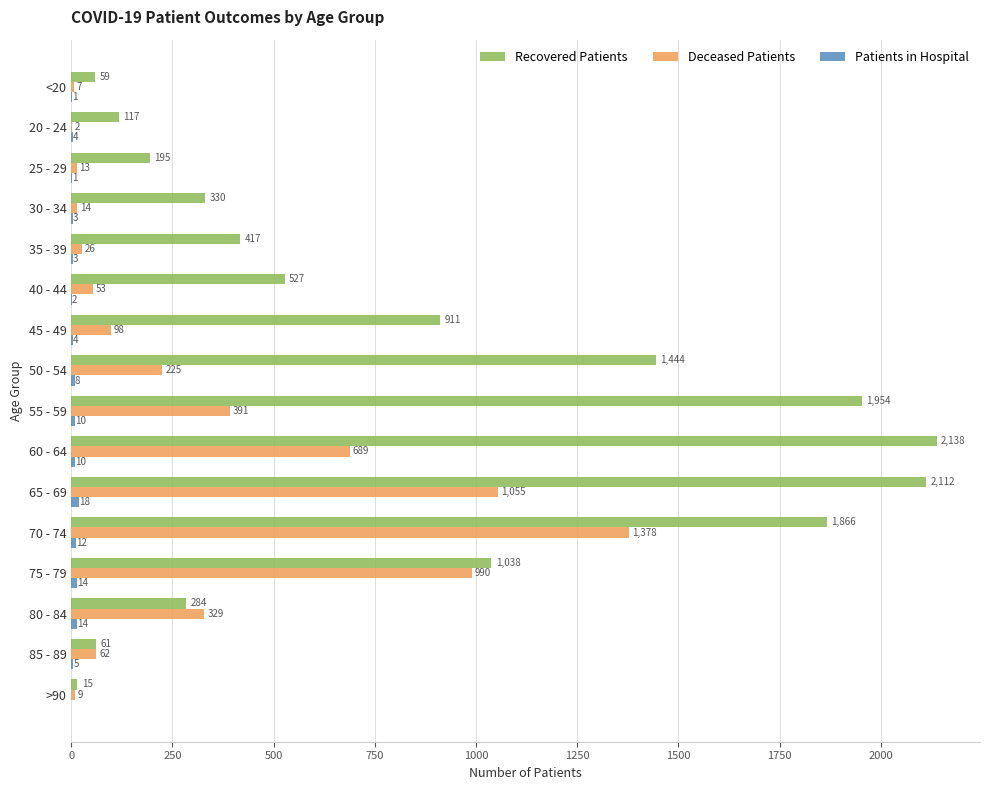

The Recovered Patients series shows 786 at 65 - 69. True or false?

False